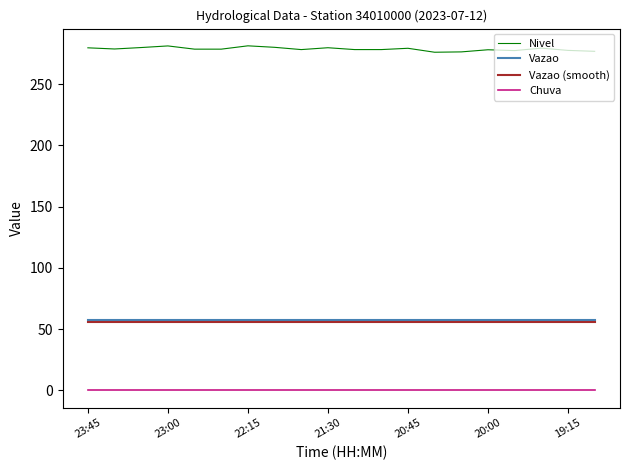

In Nivel, how many points are higher than both neighbors (excluding endpoints)?

6